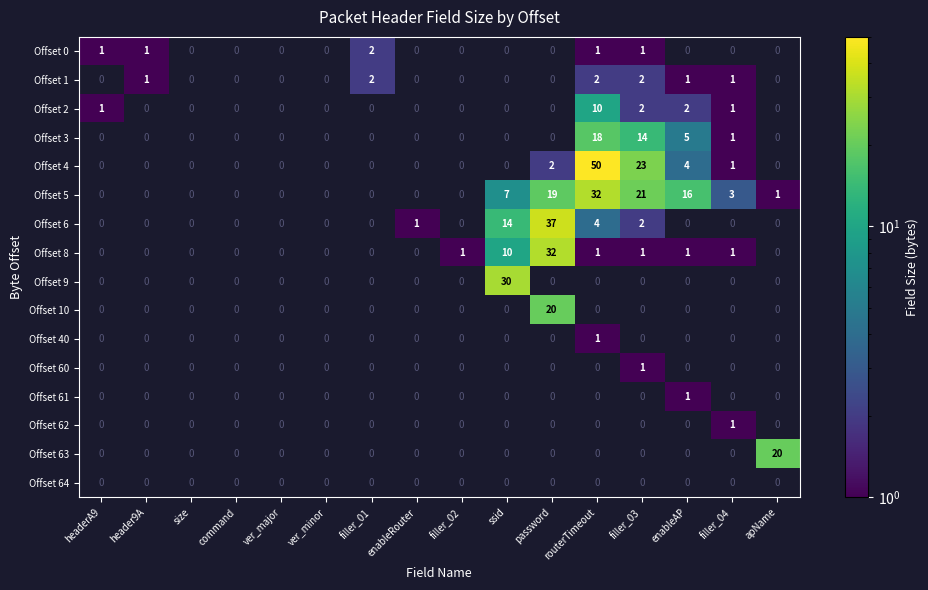

The value of Offset 3 at filler_03 is 8. True or false?

False